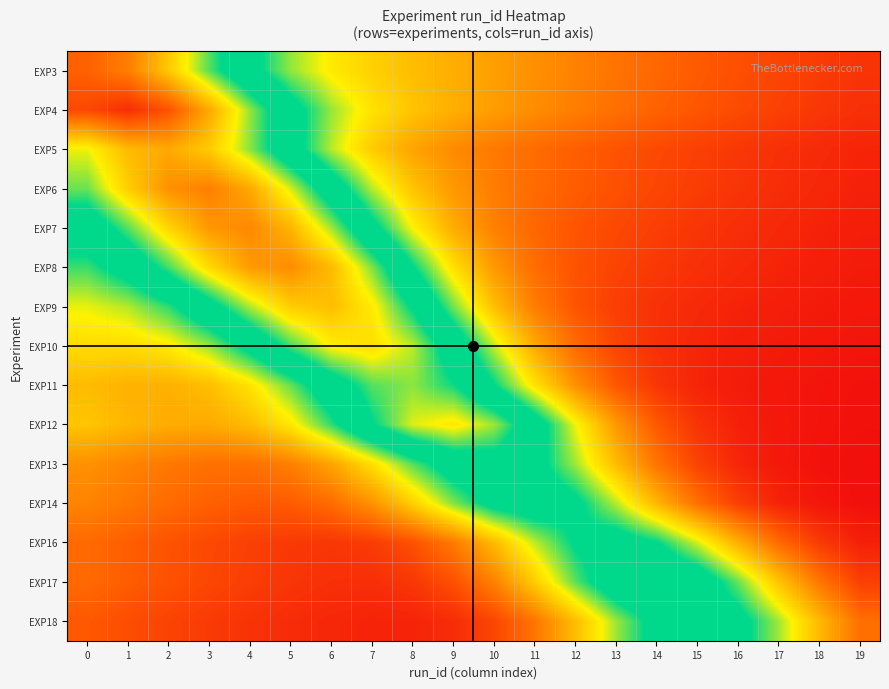

List the series in order of their peak value, highest first.

EXP4, EXP3, EXP6, EXP7, EXP8, EXP5, EXP9, EXP10, EXP12, EXP11, EXP17, EXP13, EXP18, EXP14, EXP16